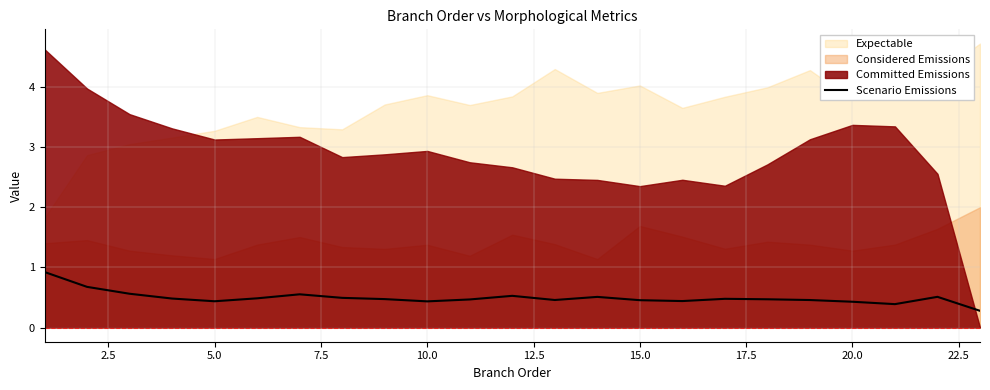

What is the highest value of the Scenario Emissions series?

0.9